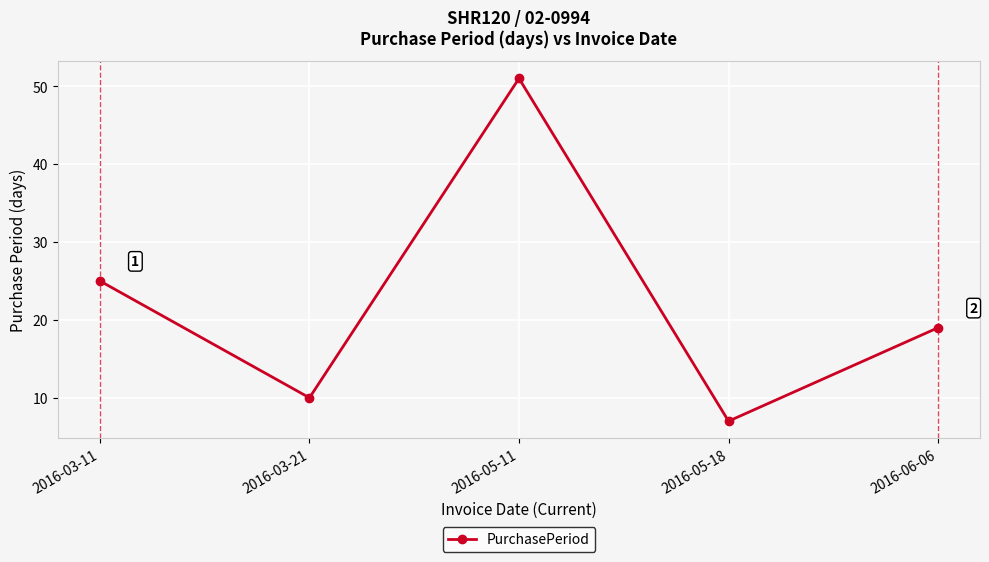

Reading left to right, extract all data points from this chart.

2016-03-11=25	2016-03-21=10	2016-05-11=51	2016-05-18=7	2016-06-06=19